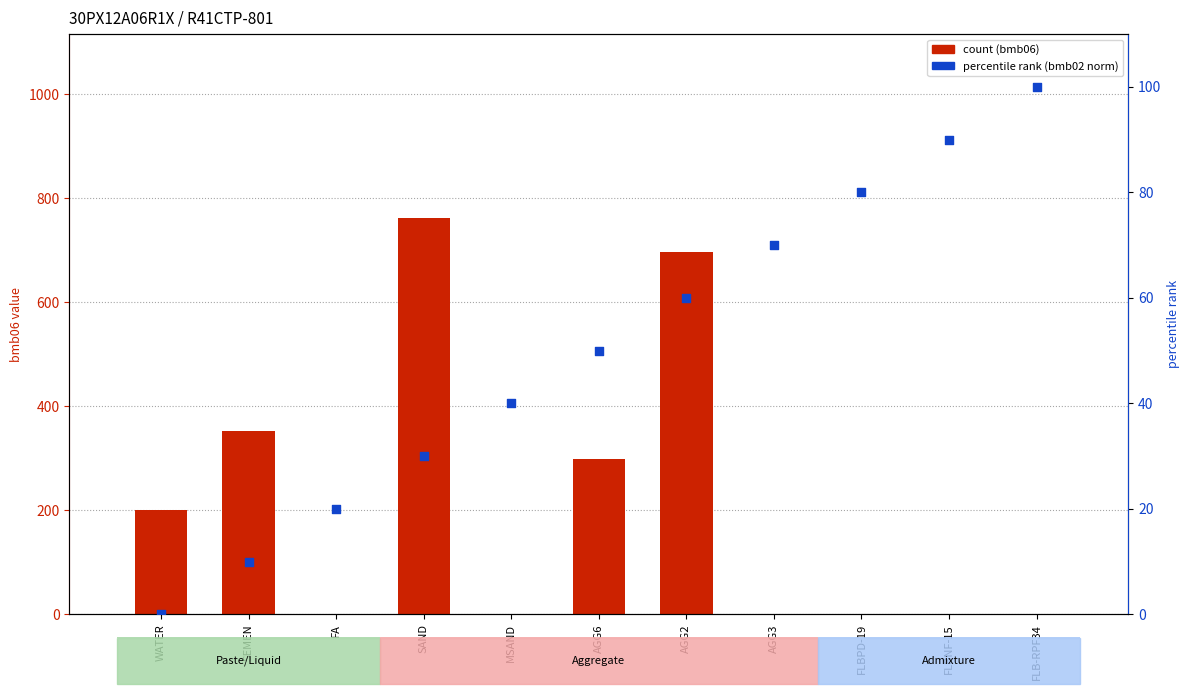

Which series reaches the minimum Y coordinate?

count (bmb06)